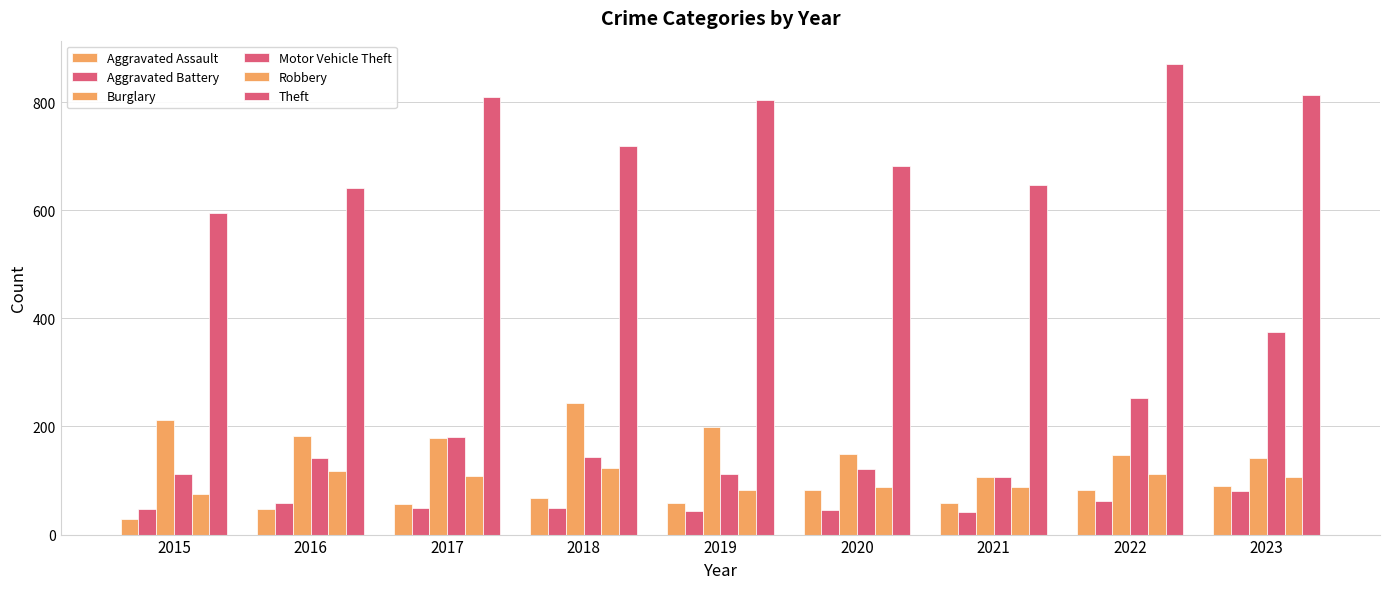

Which series changed the most between 2018 and 2022?

Theft